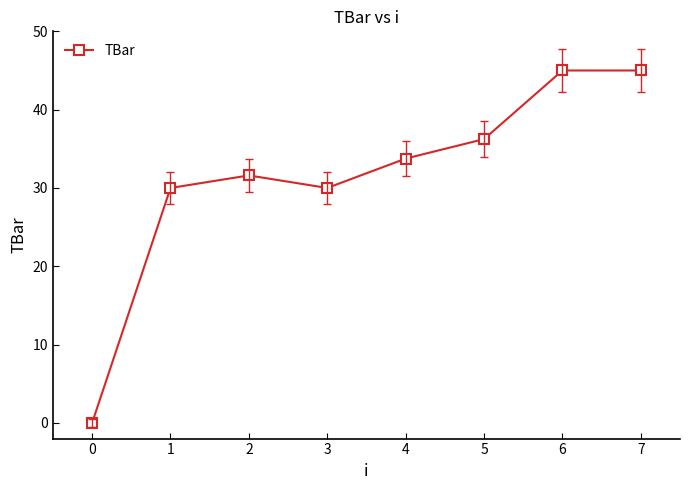

How many data points are less than 33?

4